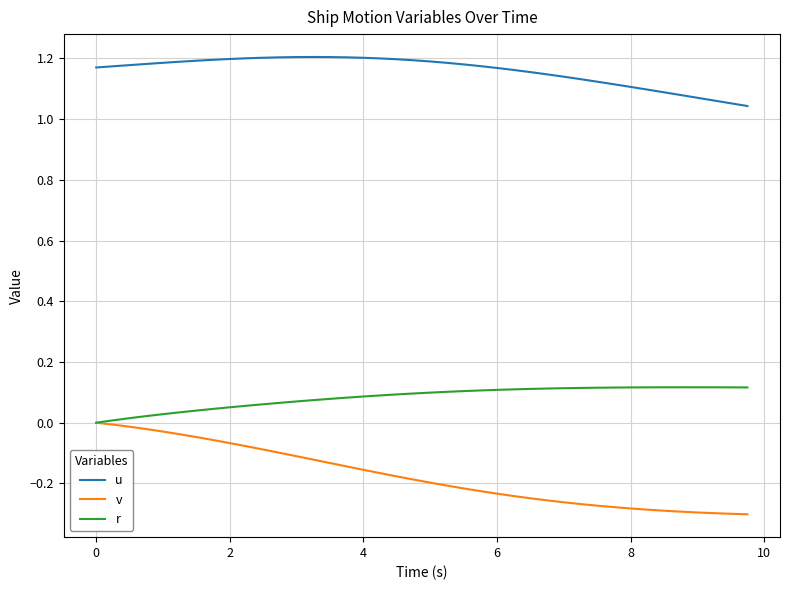

Rank the series by their maximum value, from highest to lowest.

u, r, v